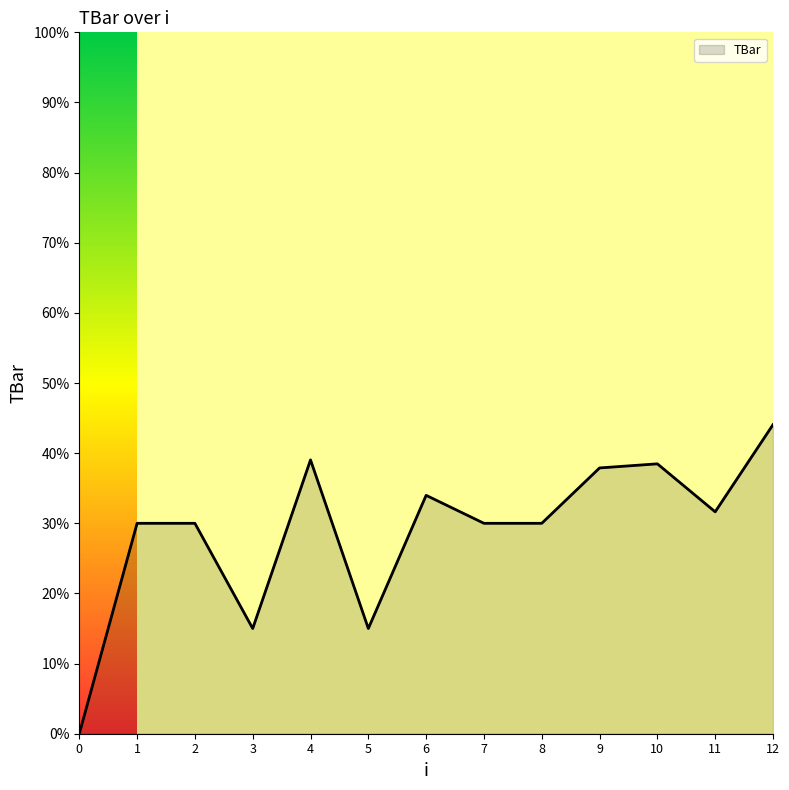

At which category does the chart reach its peak across all series?

12